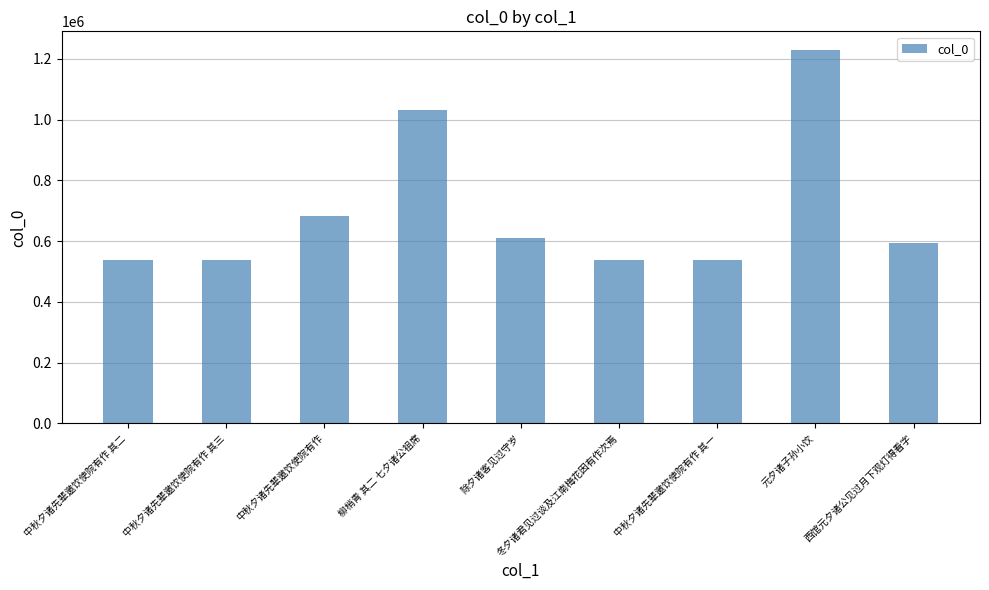

The value at 中秋夕诸先辈邀饮使院有作 其二 is 538568. True or false?

True